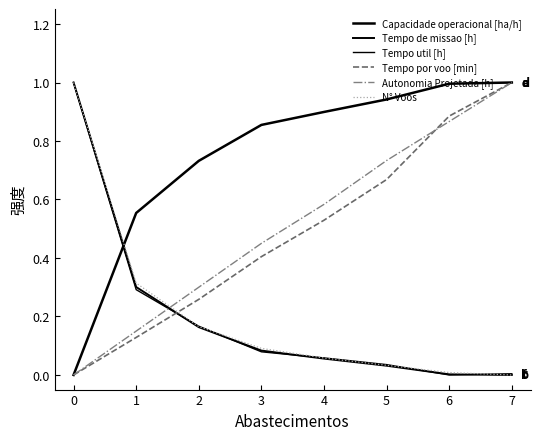

Does the chart have visible grid lines?

No